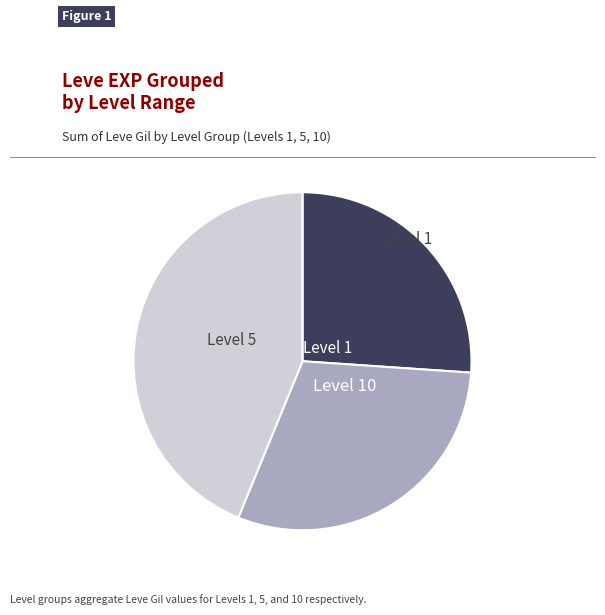

Does any single category account for the majority?

No